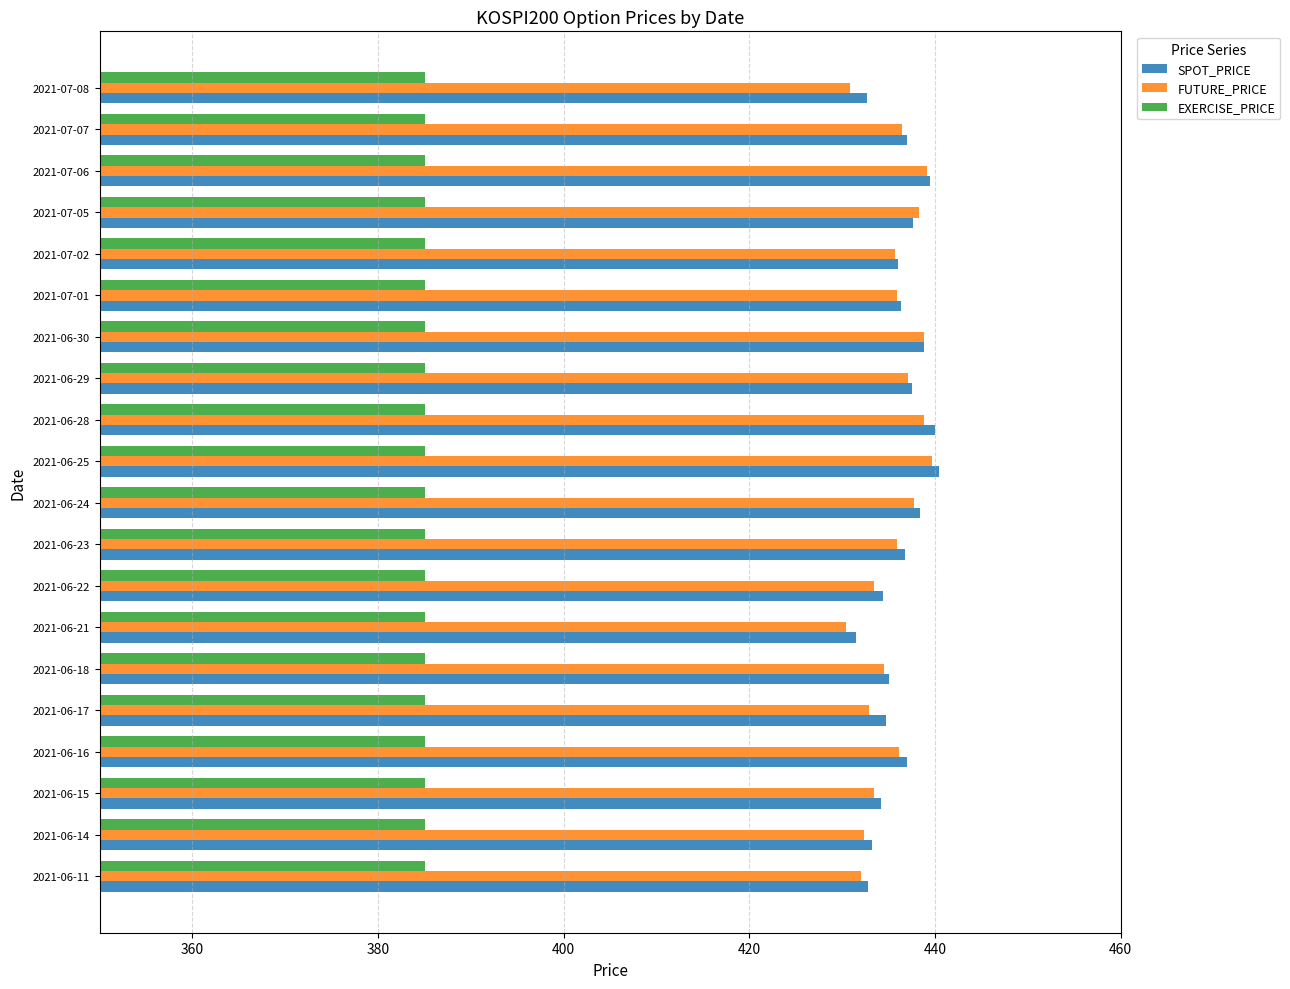

What is the spread (max minus min) of values at 2021-06-15?

49.1